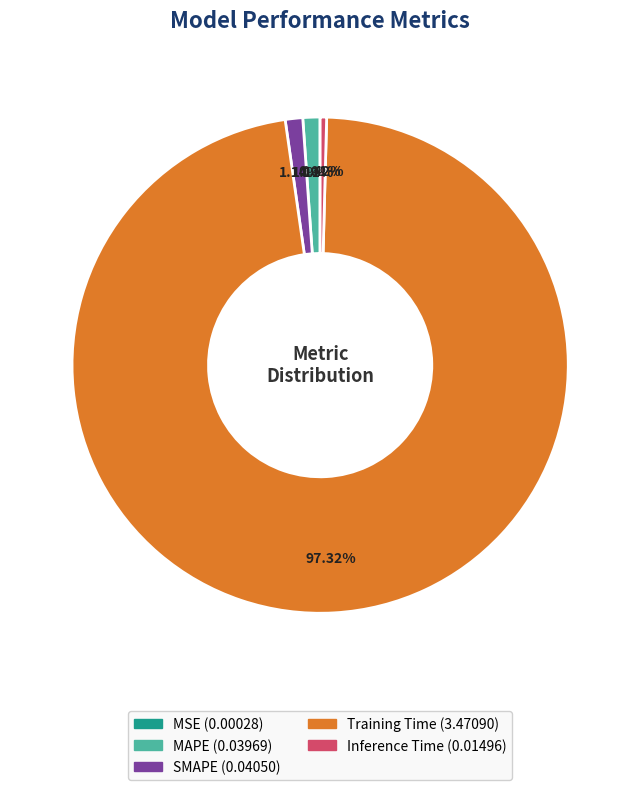

Which slice is the largest?

Training Time